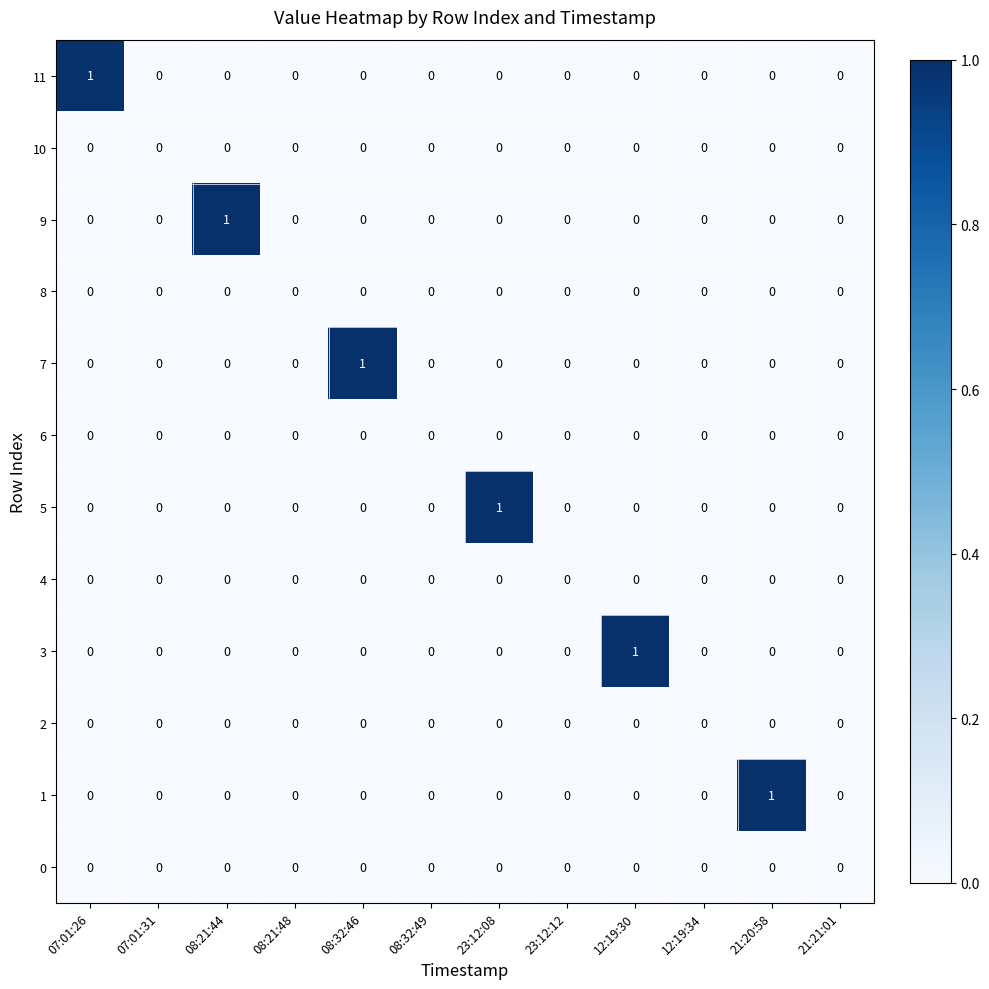

At which label does 1 reach its peak?

21:20:58